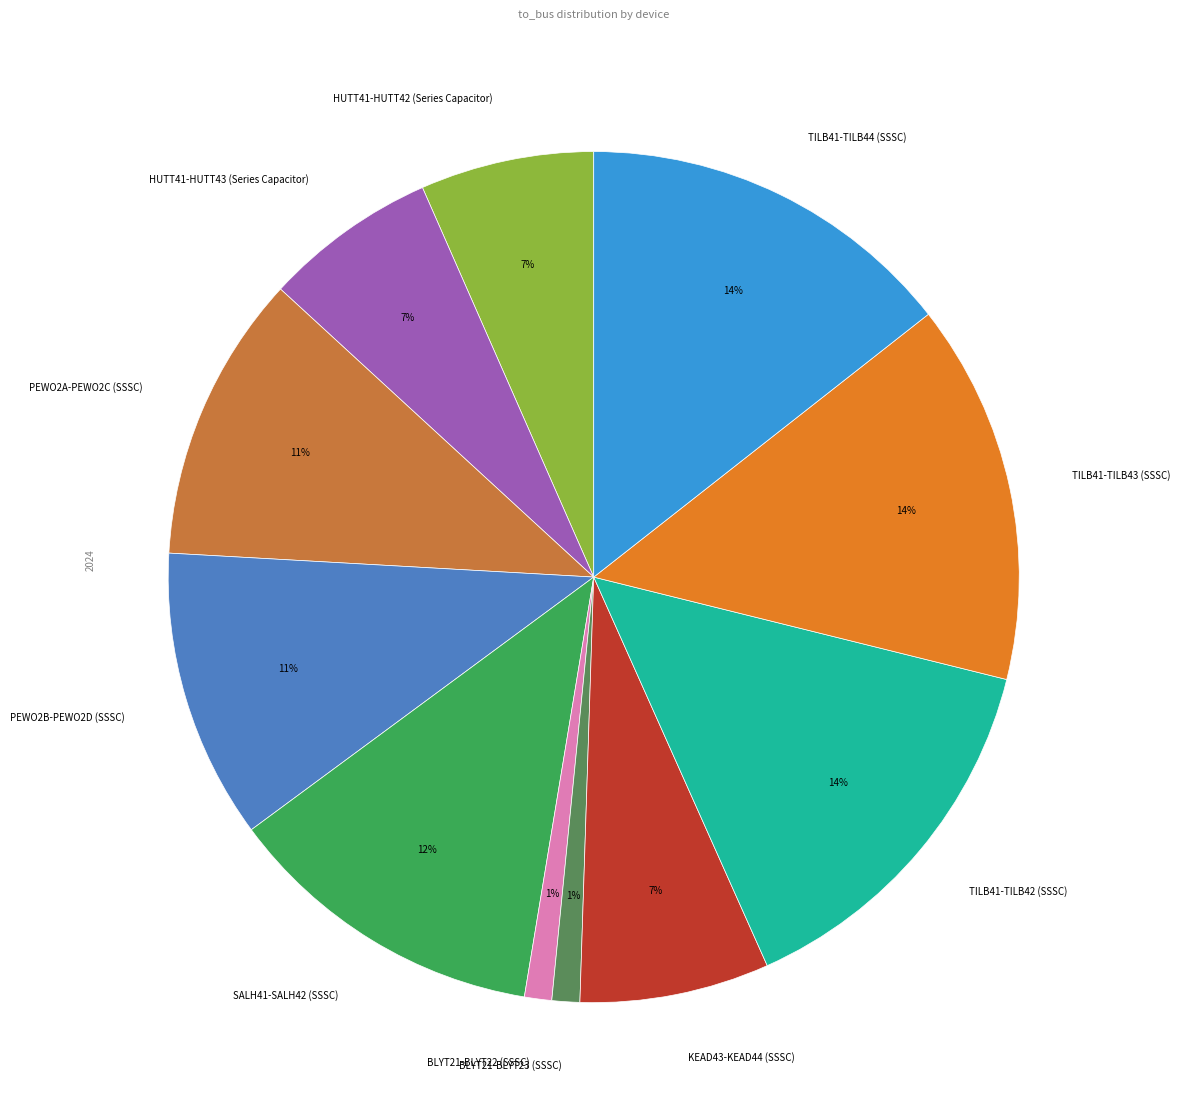

Does BLYT21-BLYT22 (SSSC) account for over 50% of the chart?

No